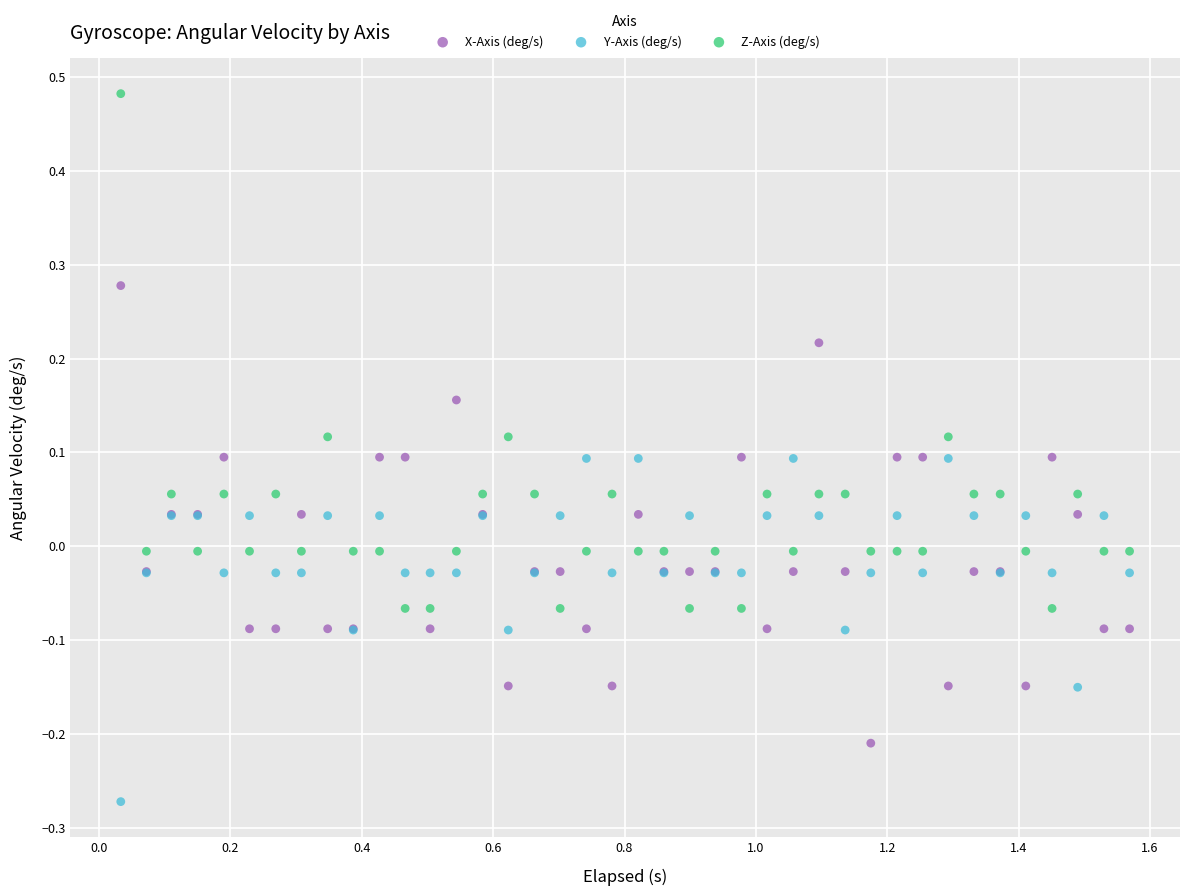

Which series contains the highest Y value?

Z-Axis (deg/s)